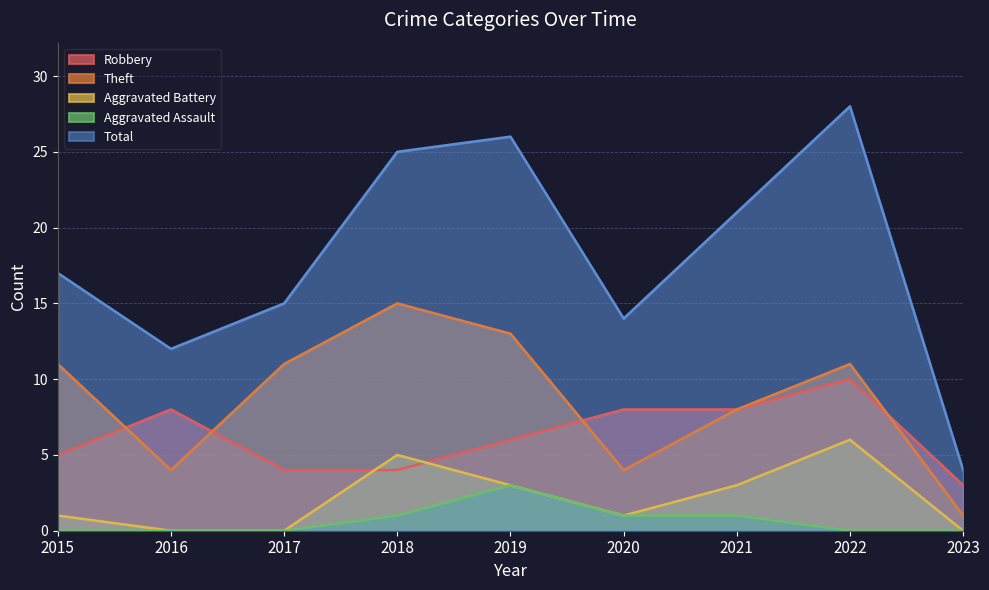

What is the difference between the highest and lowest values at 2015?

17